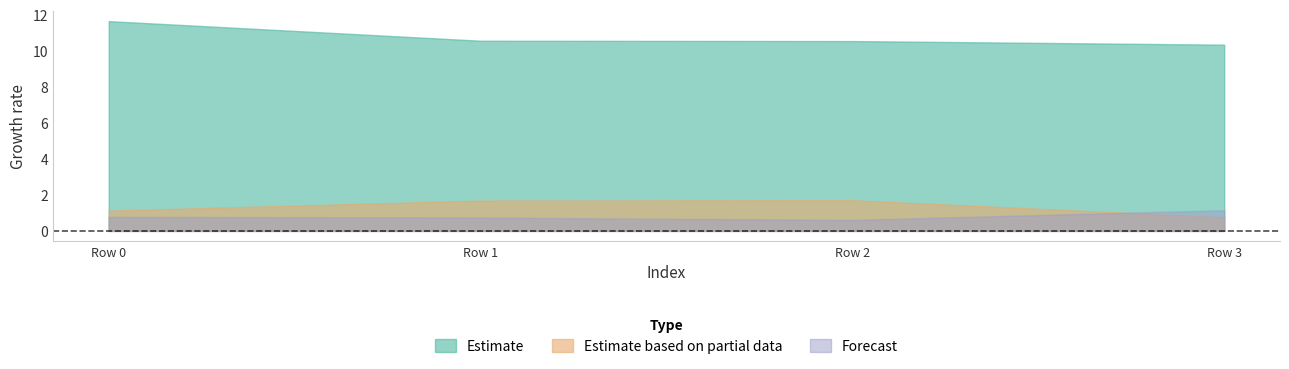

Where do Estimate based on partial data and Forecast first cross each other?

Row 2 and Row 3